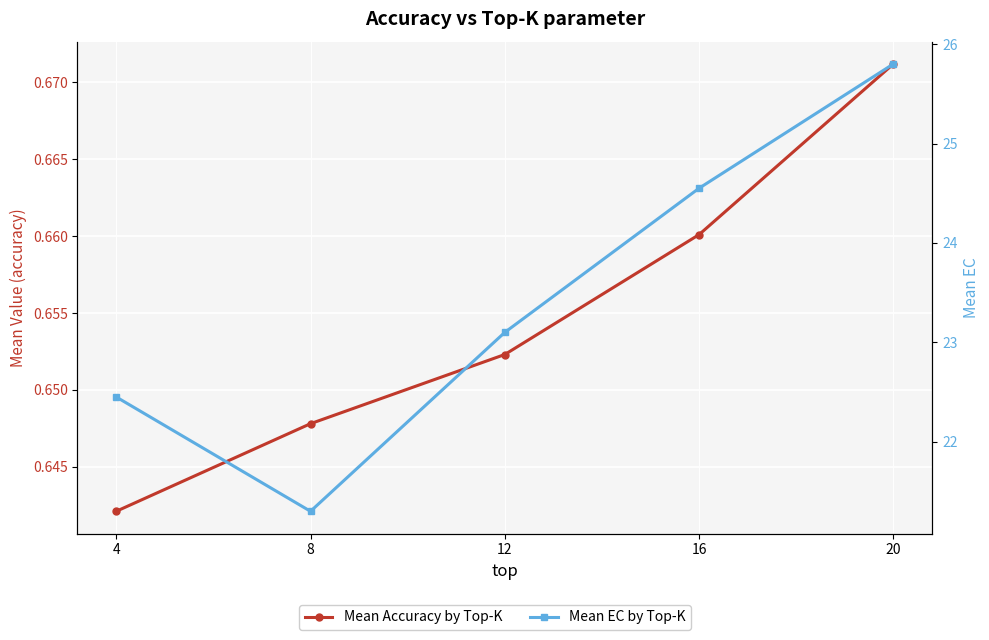

What is the average value of the Mean EC by Top-K series?

23.4